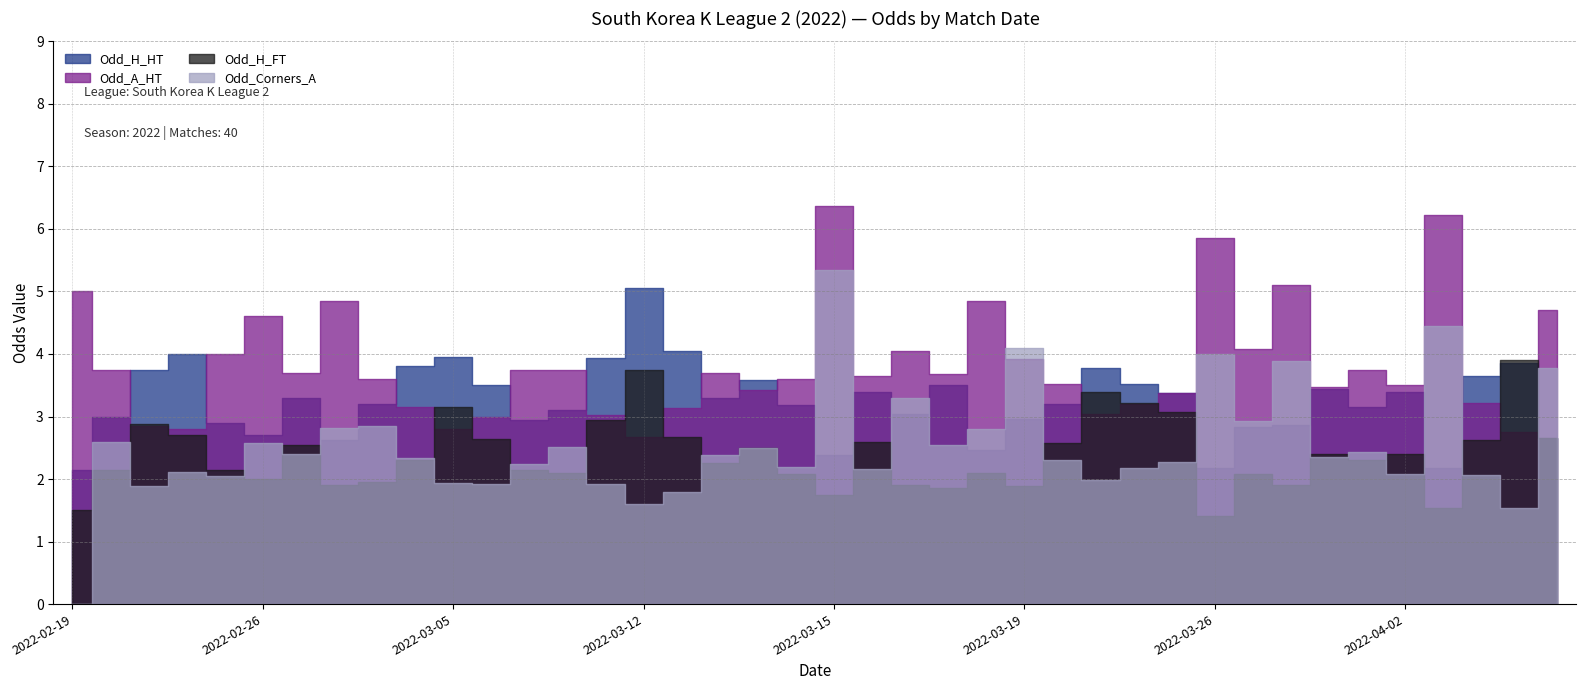

How many values in the Odd_A_HT series exceed 3?

34